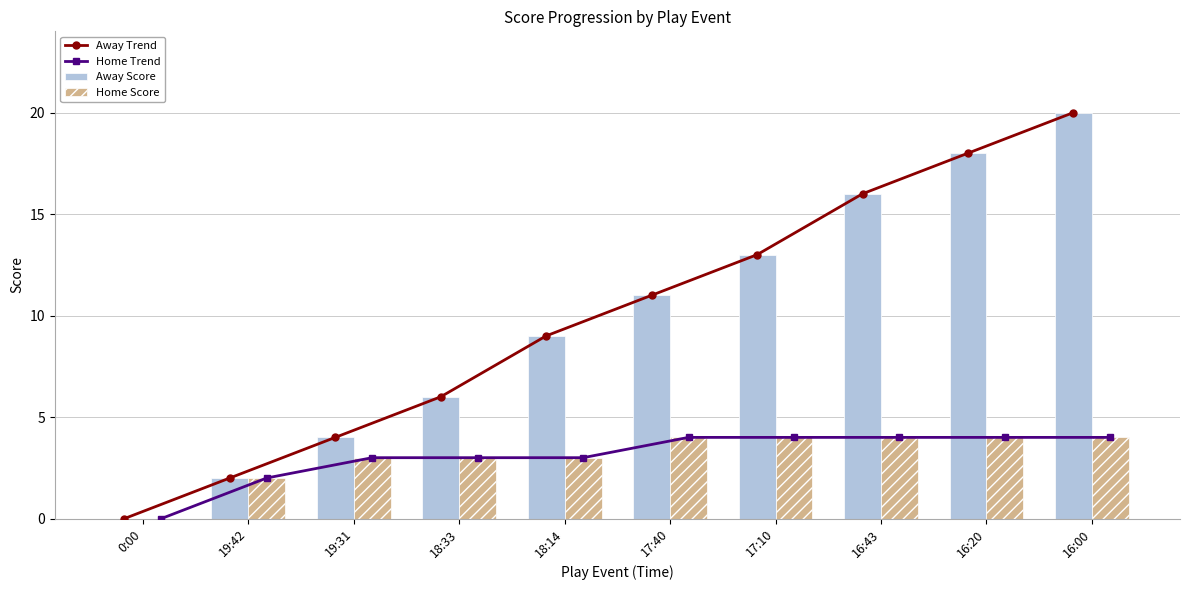

How many values in the Away Trend series are below 11?

5